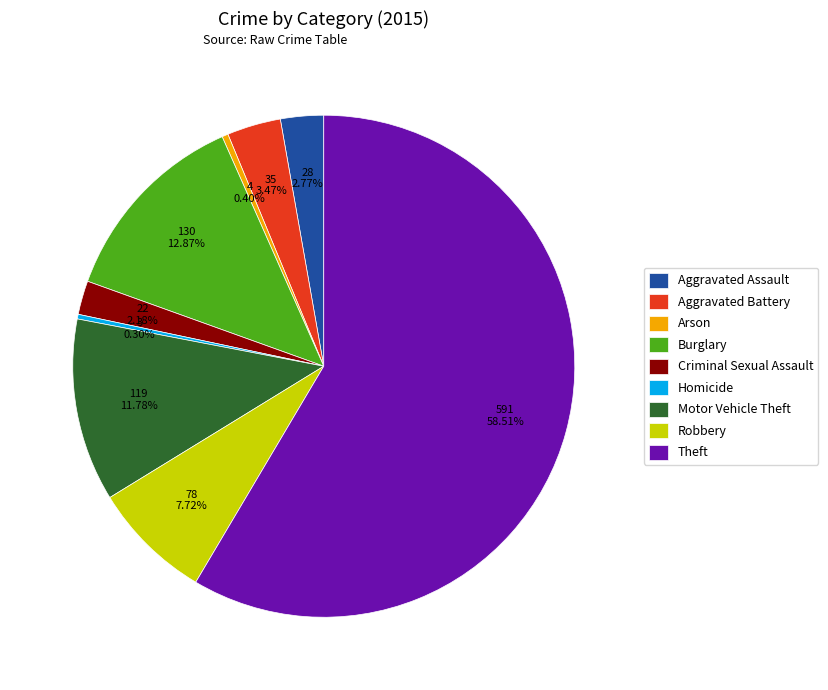

Is the sum of Aggravated Battery and Robbery greater than half?

No